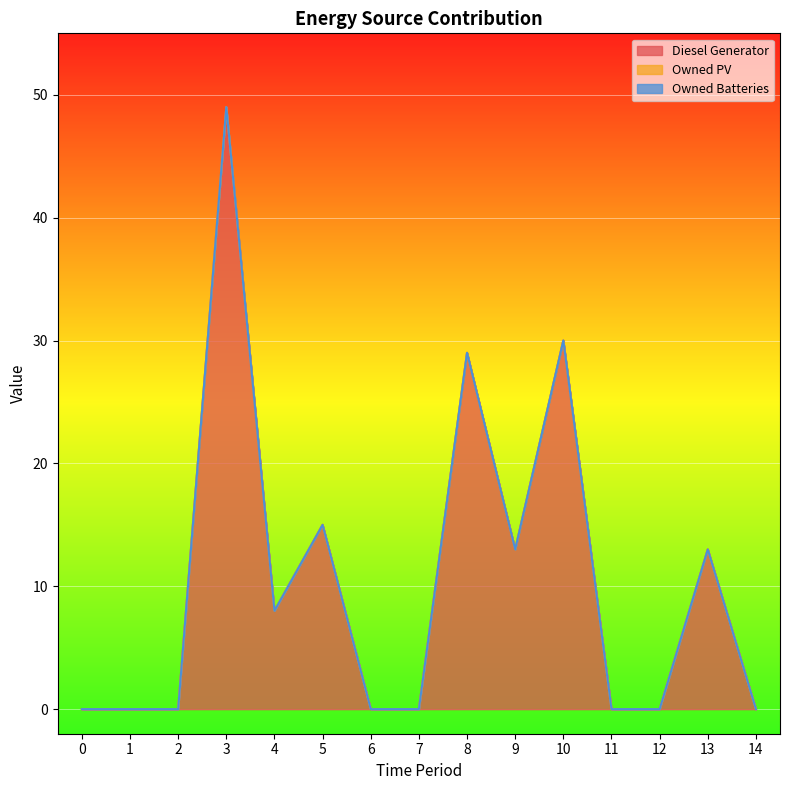

What are all the series names shown in the legend?

Diesel Generator, Owned PV, Owned Batteries